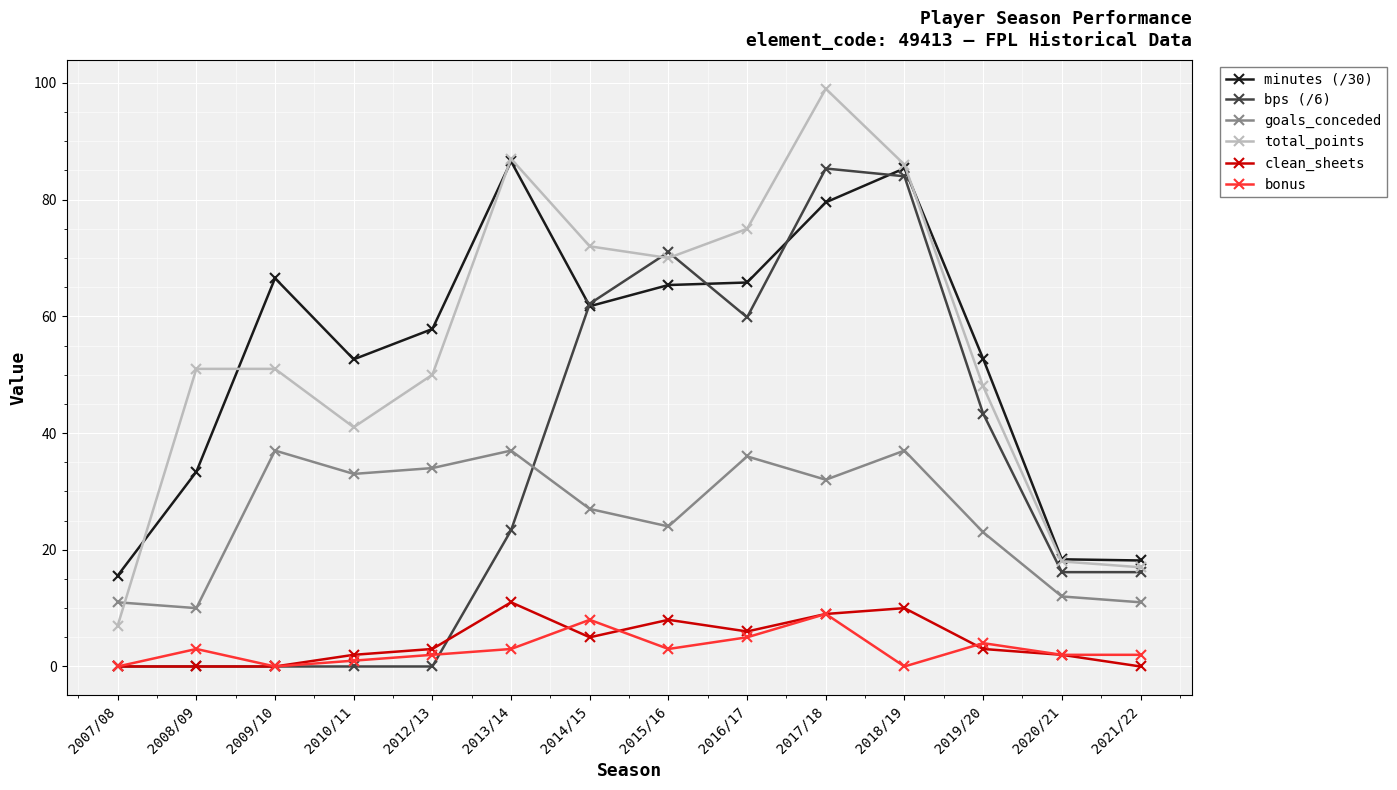

Between 2018/19 and 2021/22, which series saw the biggest shift?

total_points